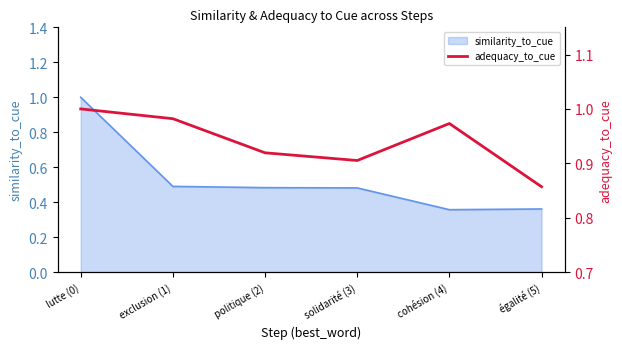

What is the label of the 6th point from the left?

égalité (5)